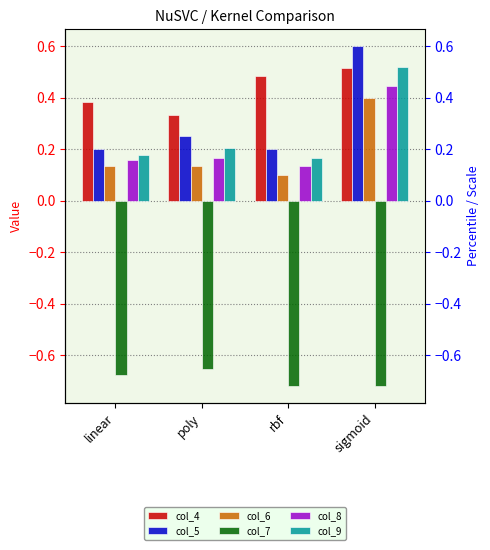

What is the sum of the col_9 values at sigmoid and linear?

0.7